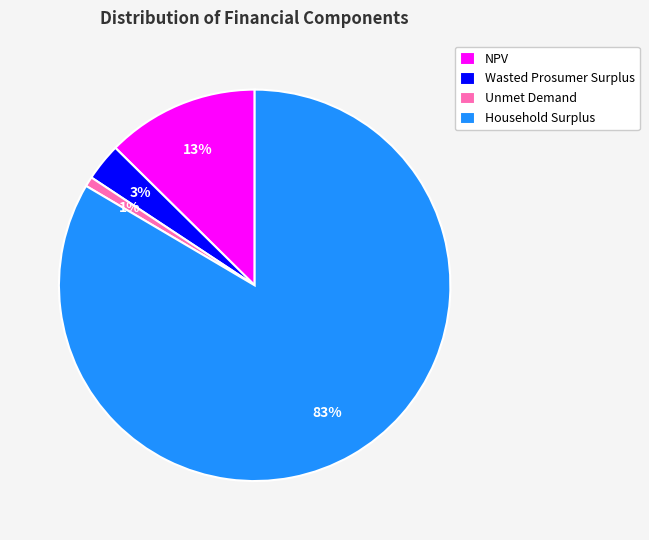

To the nearest percent, what percentage of the pie is Unmet Demand?

1%